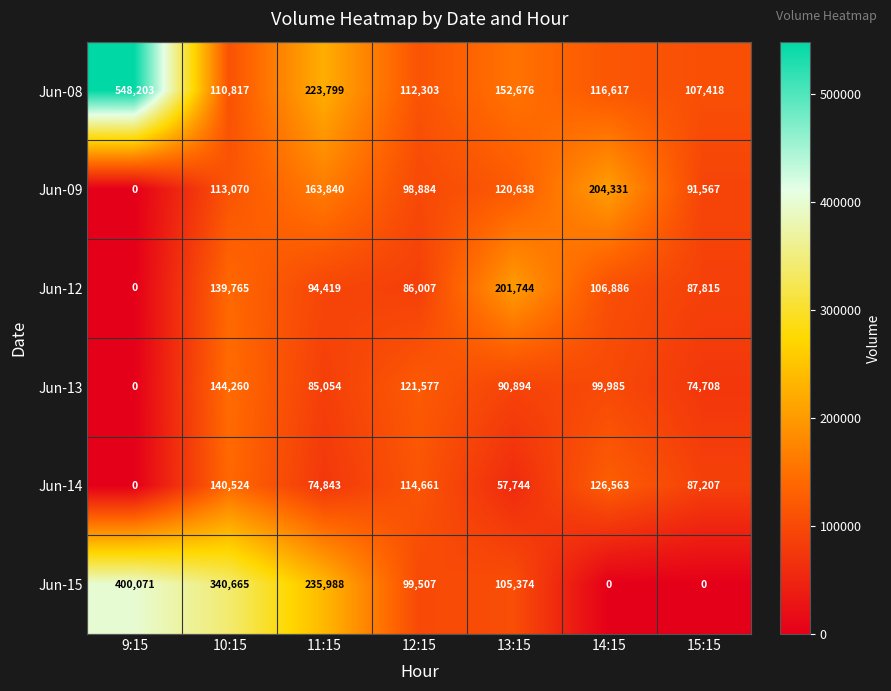

What is the spread (max minus min) of values at 10:15?

229848